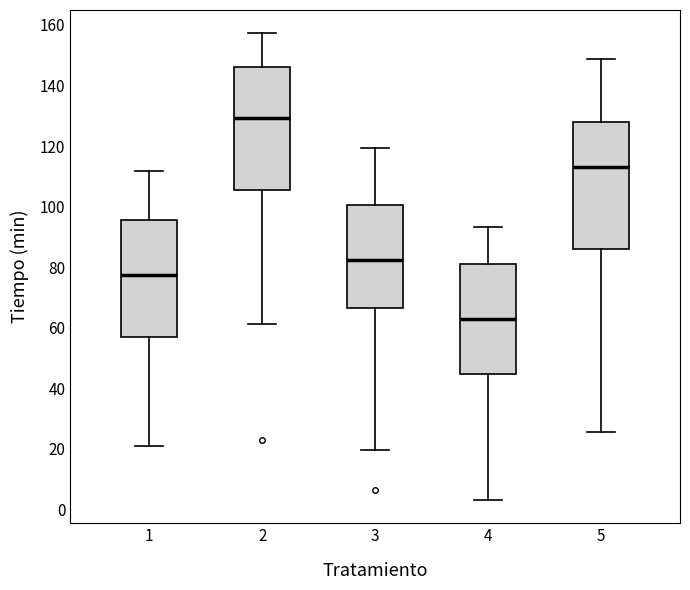

Reading left to right, transcribe this box plot: for each box, give where its median line is, the range the box spans, and where its two whiskers end, as read against the y-axis. The values are not printed on the chart, so give them approximately, as read against the axis.

1: median 78, box 56 to 96, whiskers 22 to 112
2: median 130, box 106 to 146, whiskers 62 to 158
3: median 82, box 66 to 100, whiskers 20 to 120
4: median 62, box 44 to 80, whiskers 4 to 94
5: median 114, box 86 to 128, whiskers 26 to 148